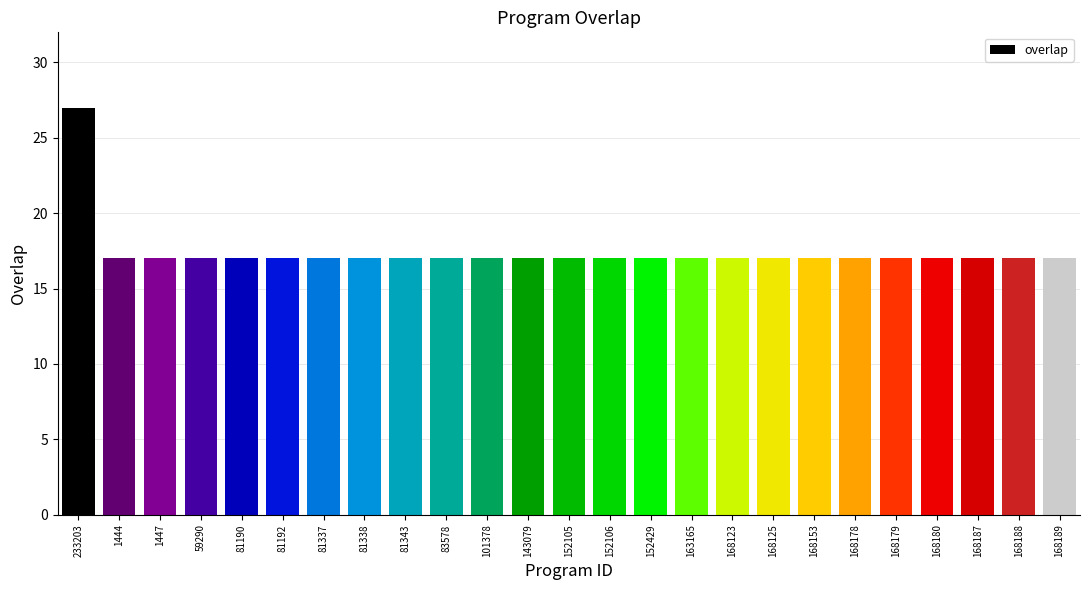

Reading right to left, transcribe all the data shown in this chart.

17	17	17	17	17	17	17	17	17	17	17	17	17	17	17	17	17	17	17	17	17	17	17	17	27